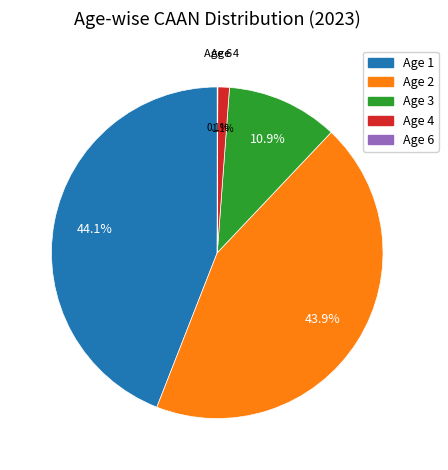

True or false: Age 4 accounts for 1% of the total.

True